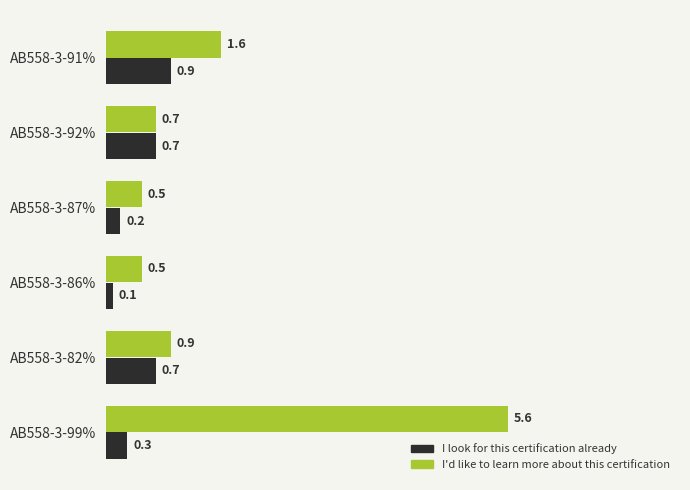

What is the difference between the maximum and minimum values in the I look for this certification already series?

0.8